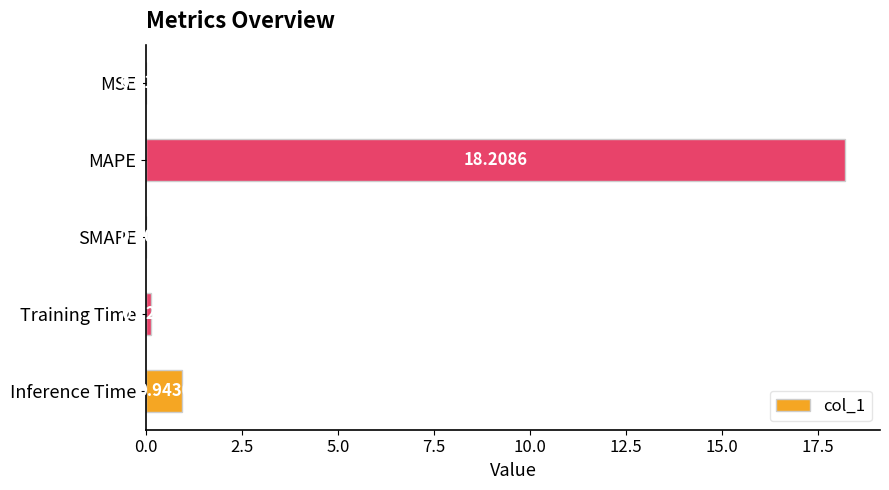

Between SMAPE and MAPE, which is larger?

MAPE